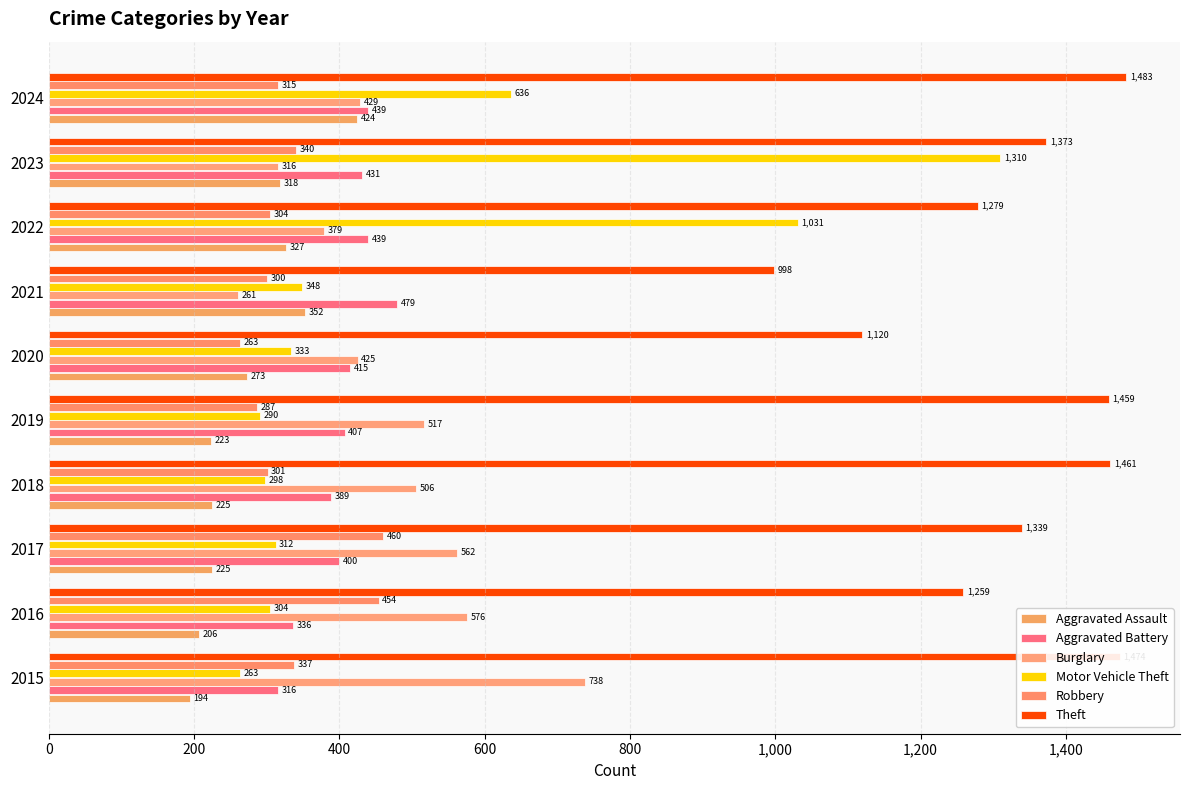

Rank the categories by Theft value from lowest to highest.

2021, 2020, 2016, 2022, 2017, 2023, 2019, 2018, 2015, 2024